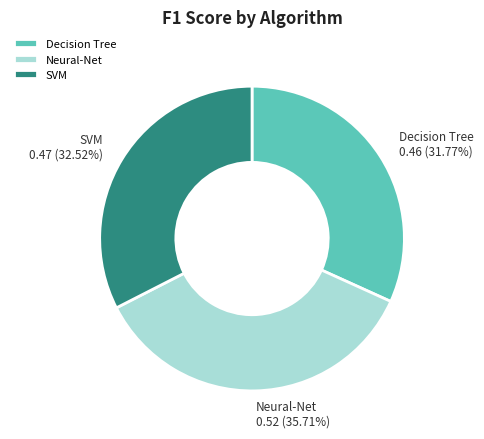

Is the sum of Neural-Net and Decision Tree greater than half?

Yes